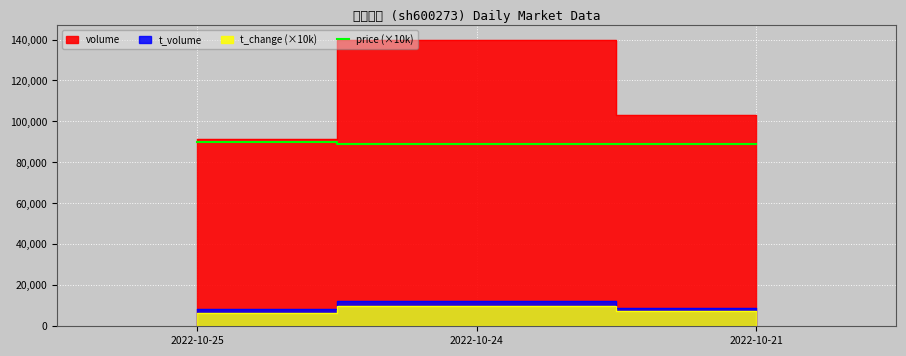

The value of price (×10k) at 2022-10-21 is 89200. True or false?

True